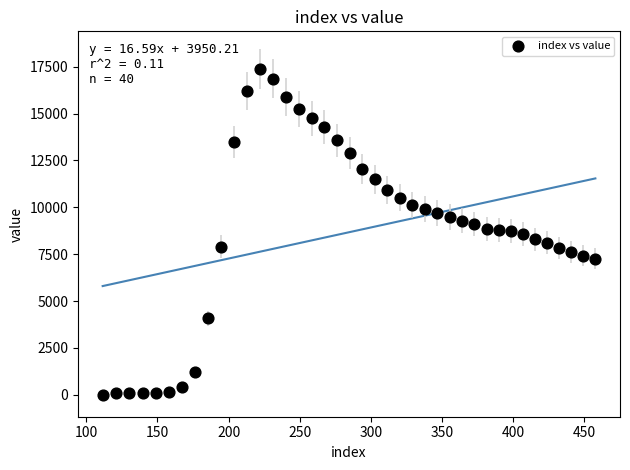

What is the range of X values (max minus min)?

346.2